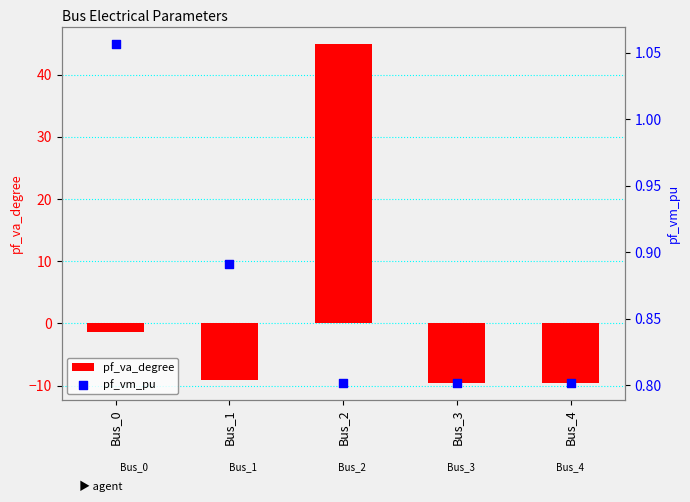

What are all the series names shown in the legend?

pf_va_degree, pf_vm_pu